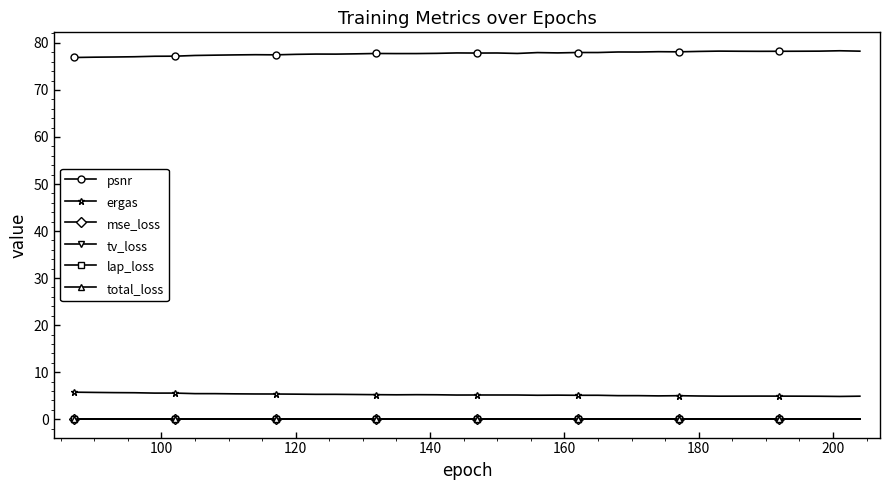

True or false: total_loss and psnr cross at least once.

False